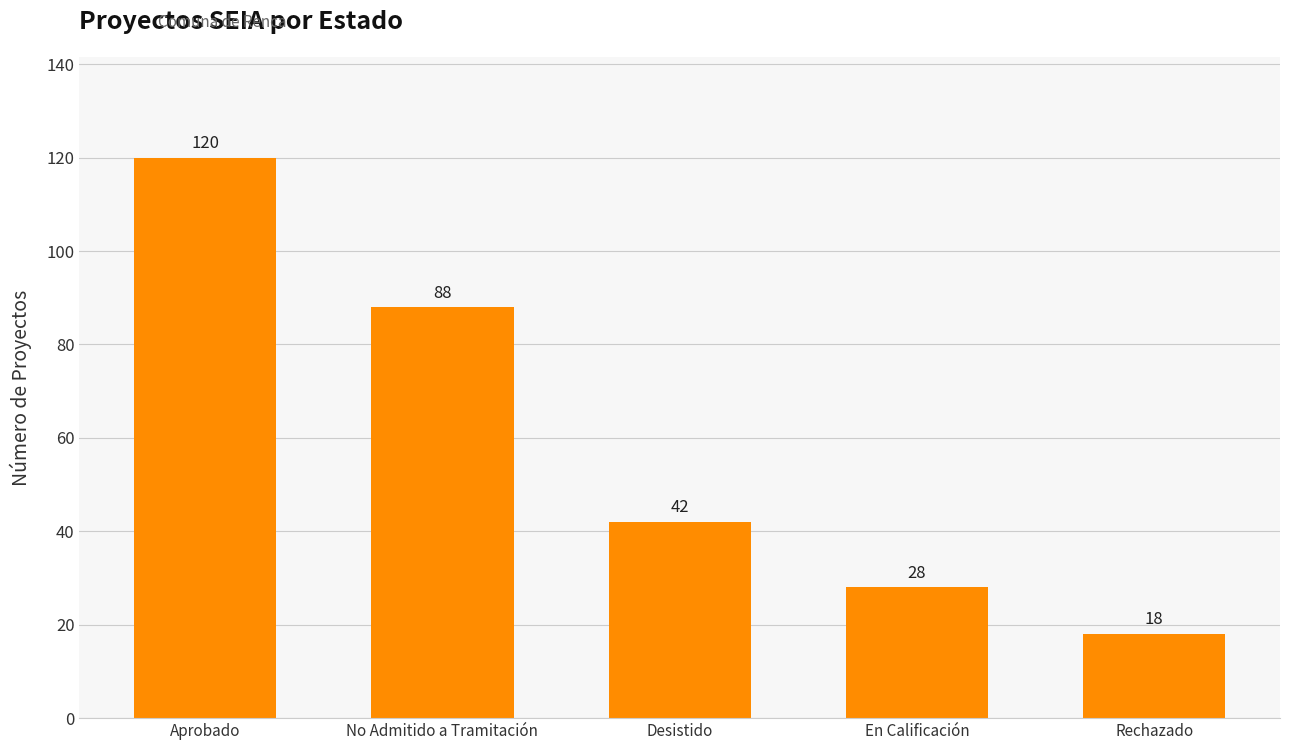

Reading right to left, list all the values displayed in this chart.

18	28	42	88	120